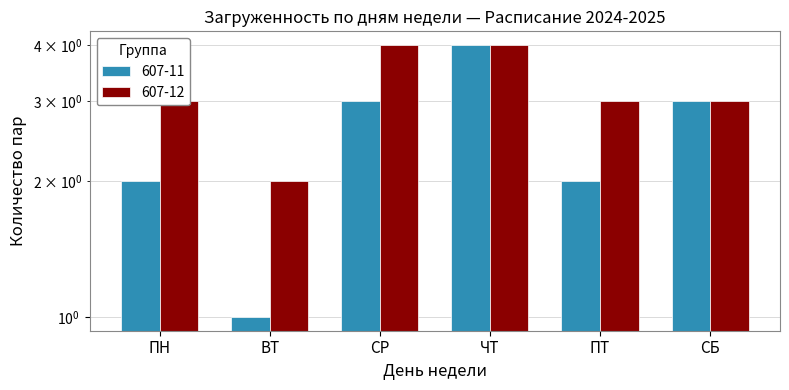

Which series has the largest range (max minus min)?

607-11